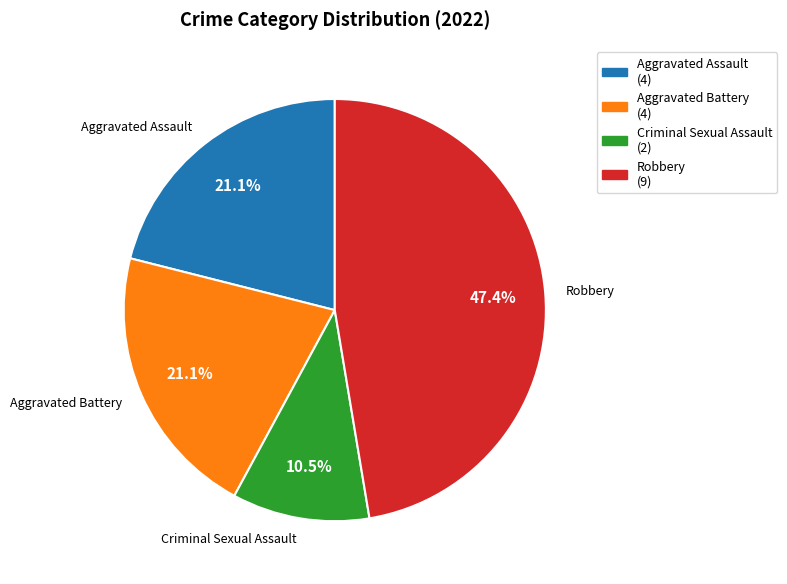

How many slices are in this pie chart?

4